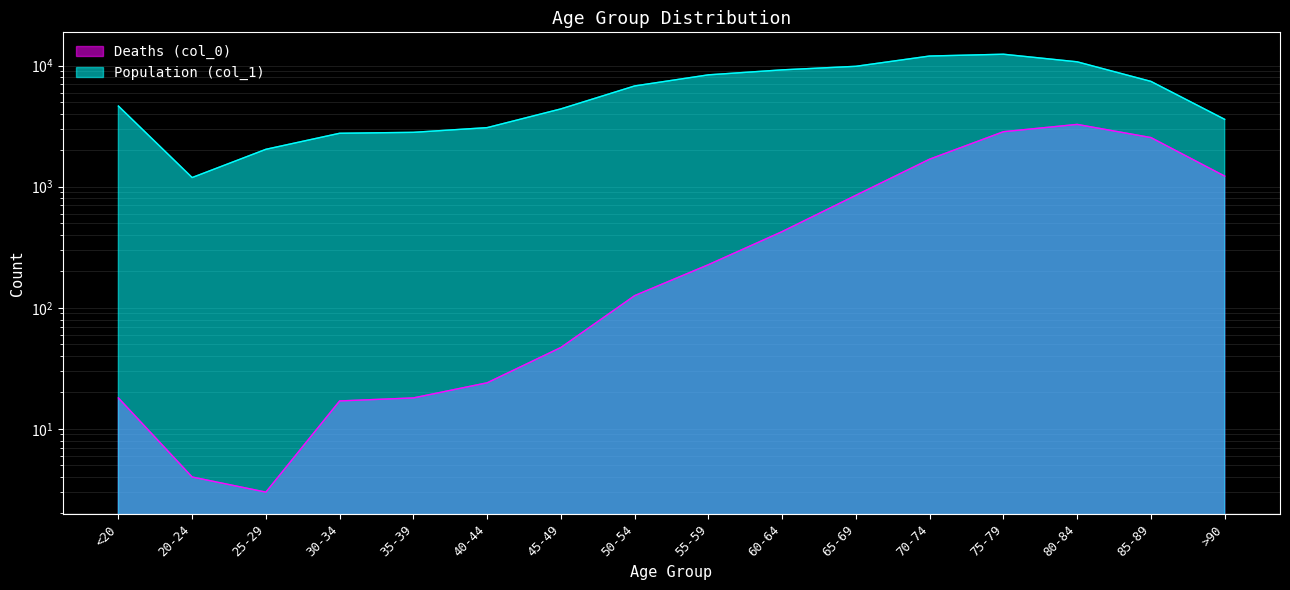

True or false: Deaths (col_0) has more than 2 interior local peaks.

False